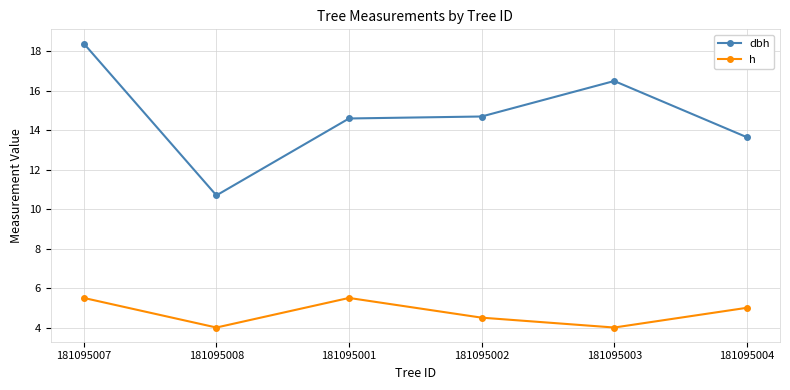

Reading left to right, list all the values displayed in this chart.

dbh: 181095007=18.4	181095008=10.7	181095001=14.6	181095002=14.7	181095003=16.5	181095004=13.7
h: 181095007=5.5	181095008=4.0	181095001=5.5	181095002=4.5	181095003=4.0	181095004=5.0